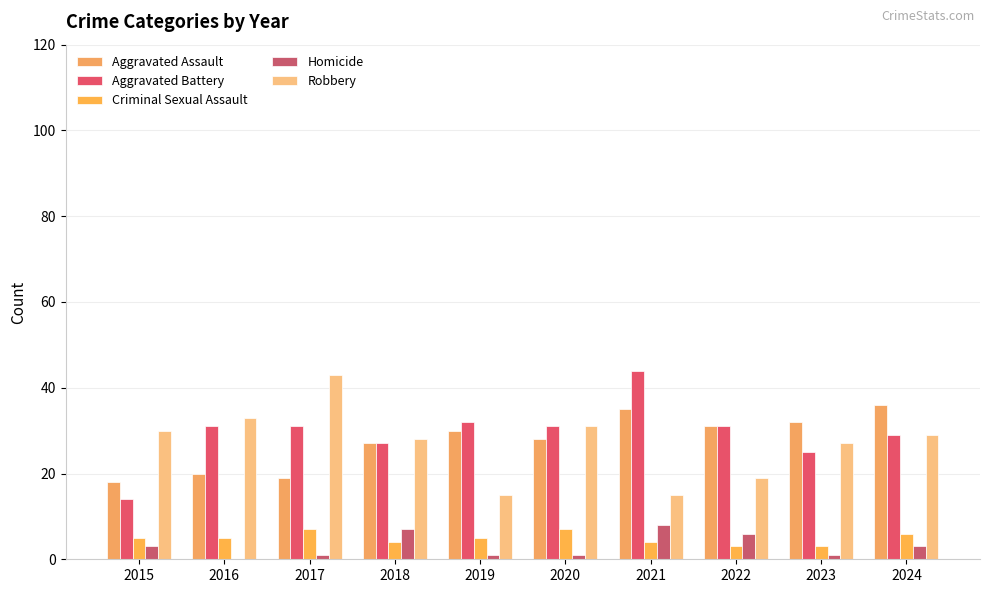

Reading left to right, list all the values displayed in this chart.

Aggravated Assault: 2015=18	2016=20	2017=19	2018=27	2019=30	2020=28	2021=35	2022=31	2023=32	2024=36
Aggravated Battery: 2015=14	2016=31	2017=31	2018=27	2019=32	2020=31	2021=44	2022=31	2023=25	2024=29
Criminal Sexual Assault: 2015=5	2016=5	2017=7	2018=4	2019=5	2020=7	2021=4	2022=3	2023=3	2024=6
Homicide: 2015=3	2016=0	2017=1	2018=7	2019=1	2020=1	2021=8	2022=6	2023=1	2024=3
Robbery: 2015=30	2016=33	2017=43	2018=28	2019=15	2020=31	2021=15	2022=19	2023=27	2024=29